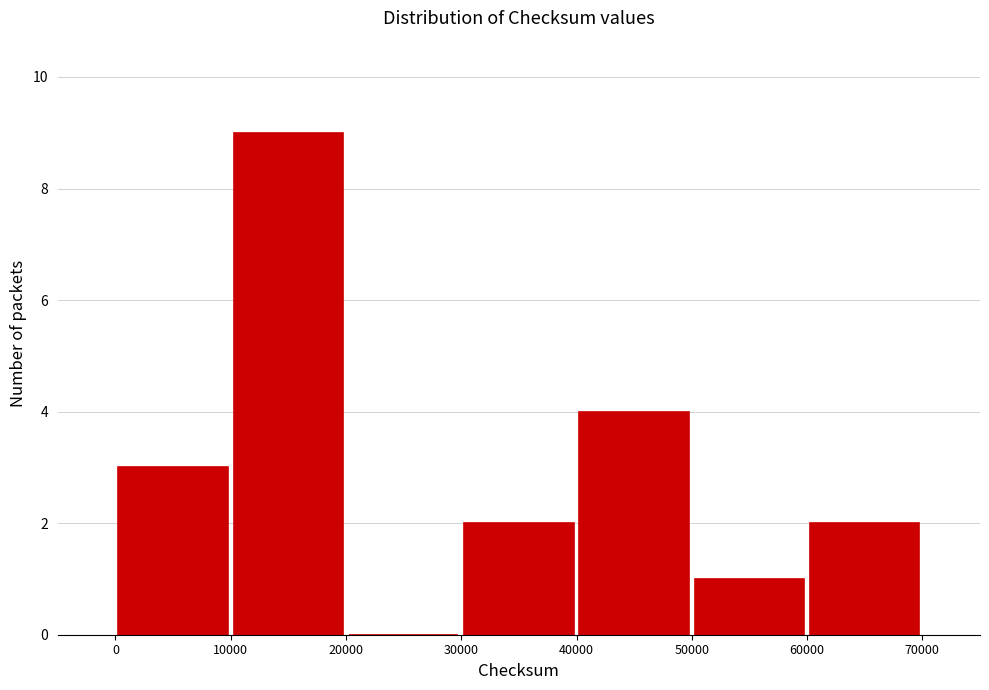

How tall is the bar that spans 40000 to 50000 on the x-axis? The values are not printed on the chart, so give them approximately, as read against the axis.

4